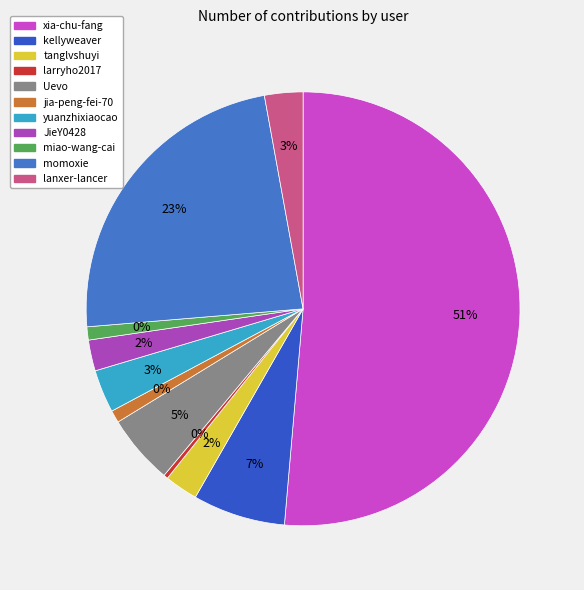

Rank the categories by value from lowest to highest.

larryho2017, jia-peng-fei-70, miao-wang-cai, JieY0428, tanglvshuyi, lanxer-lancer, yuanzhixiaocao, Uevo, kellyweaver, momoxie, xia-chu-fang